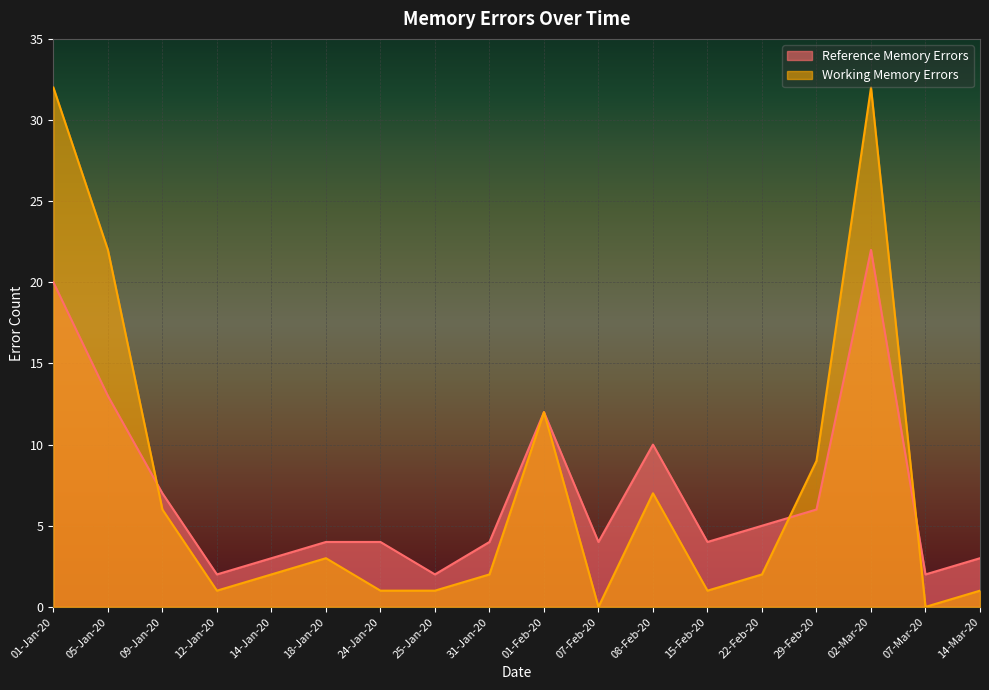

What is the value of the Reference Memory Errors point at the 9th from the left?

4